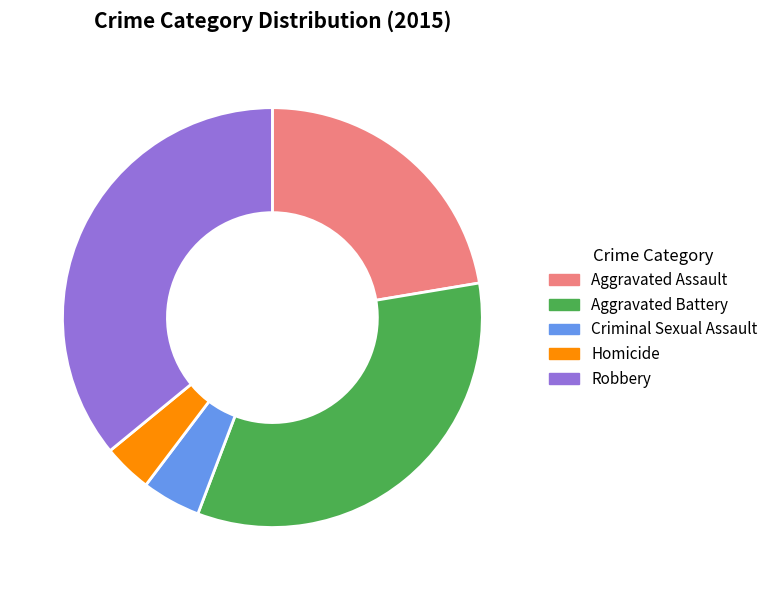

Which has a higher value, Homicide or Criminal Sexual Assault?

Criminal Sexual Assault